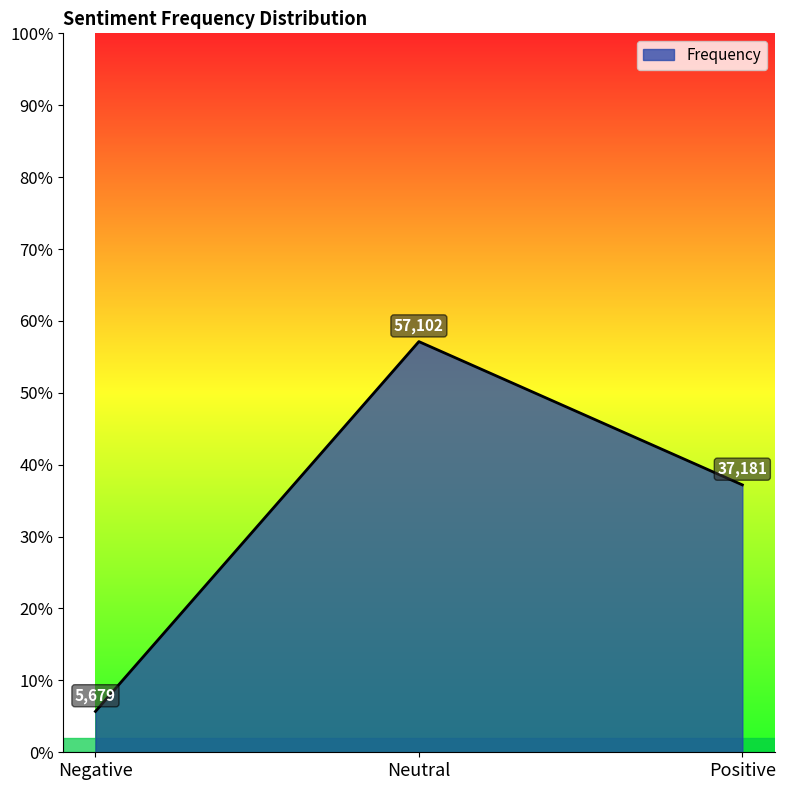

True or false: the data shows 0.3 at Neutral.

False